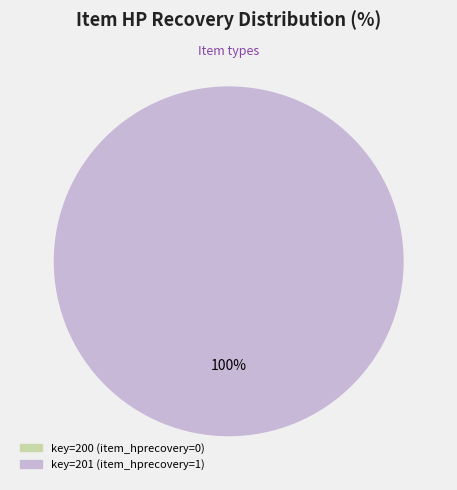

Is there a majority slice in this chart?

Yes